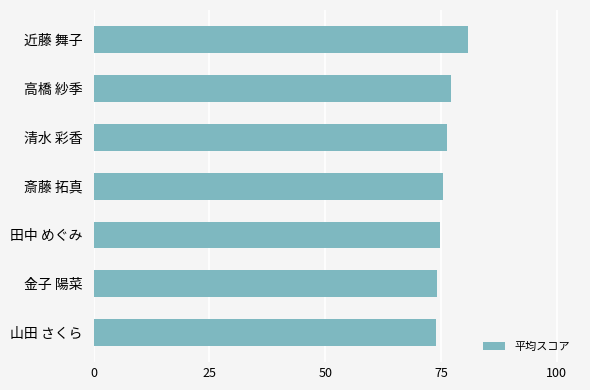

True or false: the data shows 80.8 at 近藤 舞子.

True